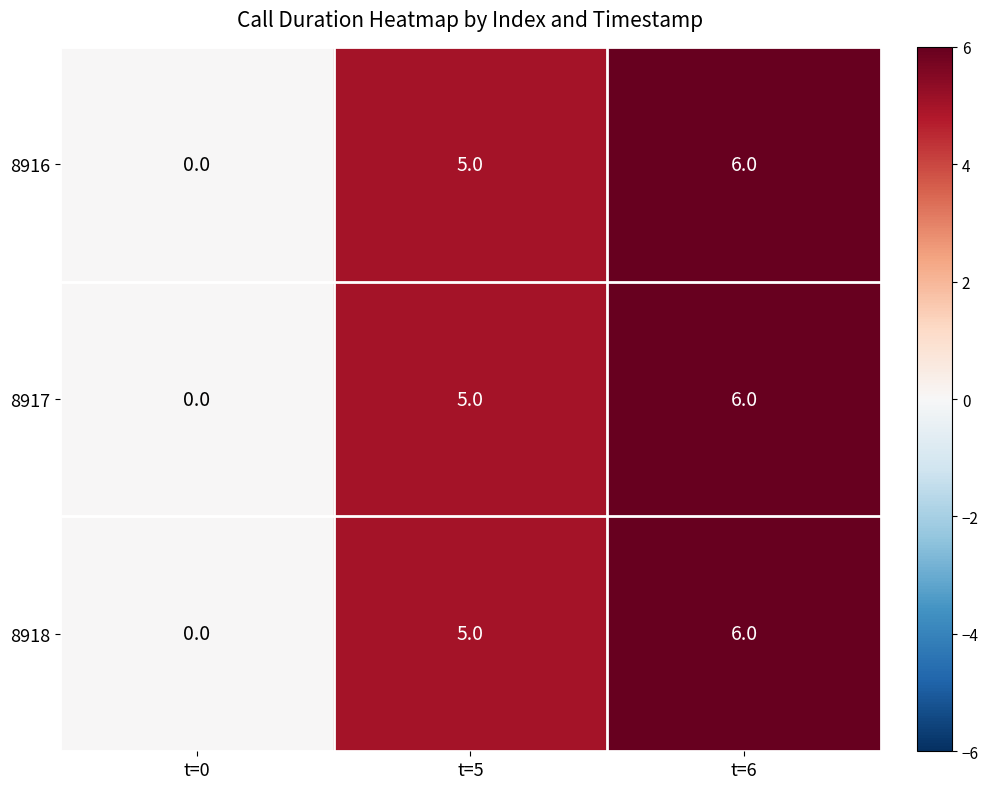

Is it true that 8918 equals 5 at t=5?

True